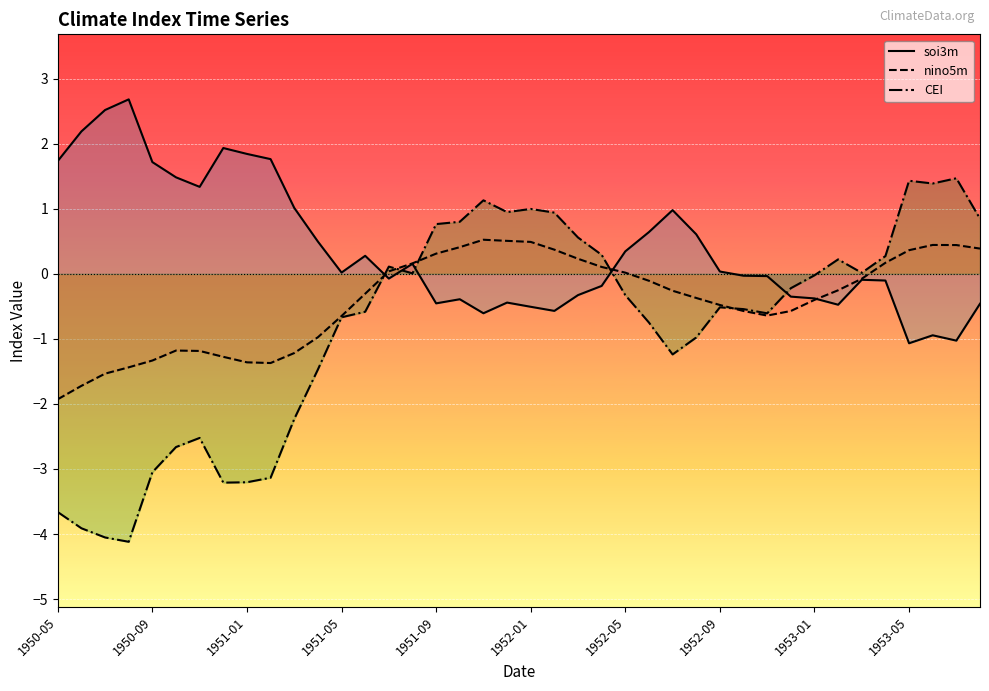

True or false: soi3m and CEI intersect in this chart.

True